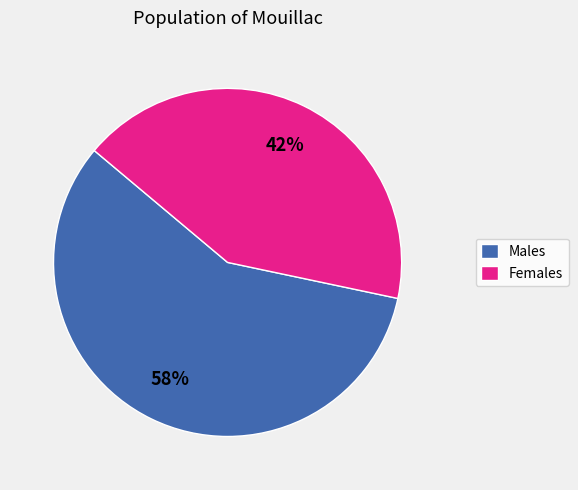

How many segments does this pie chart have?

2